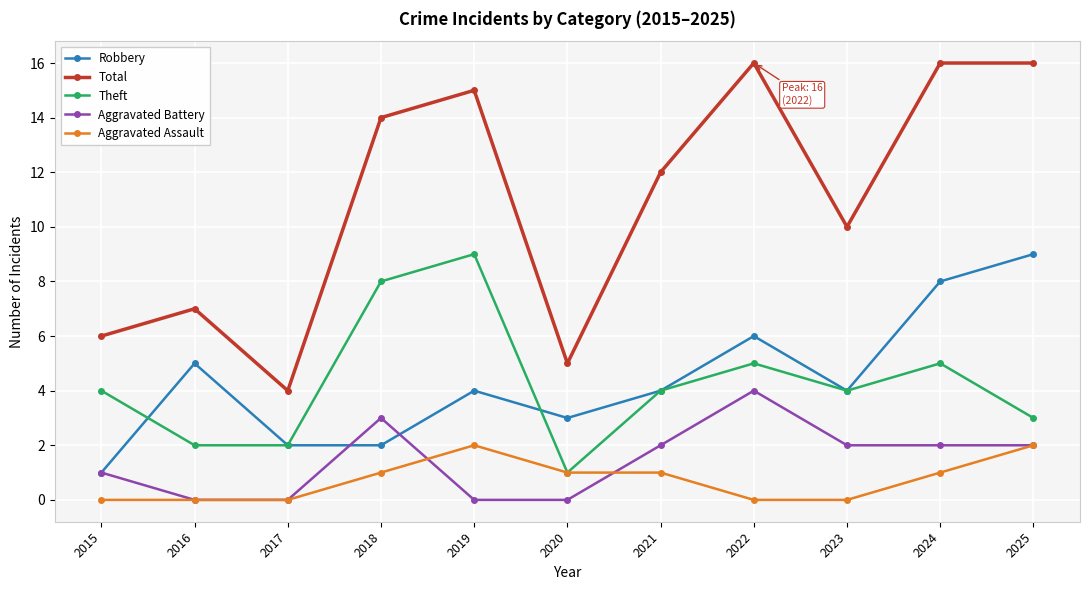

Read the Robbery value at 2020.

3